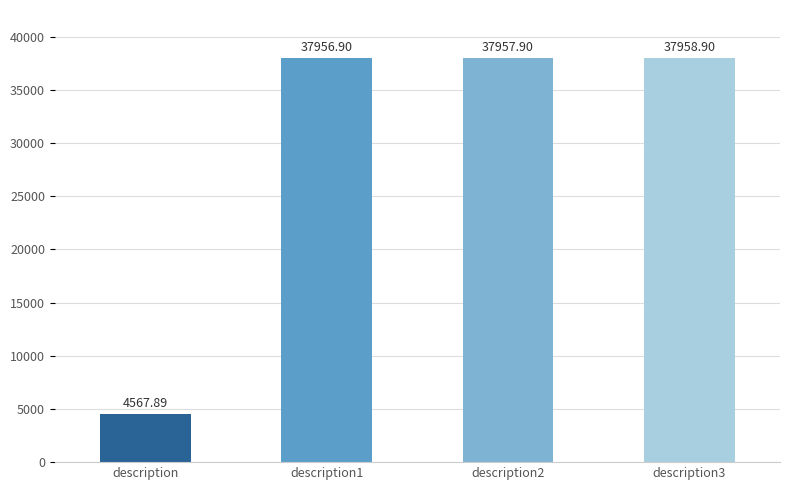

How many distinct data groups are displayed?

1